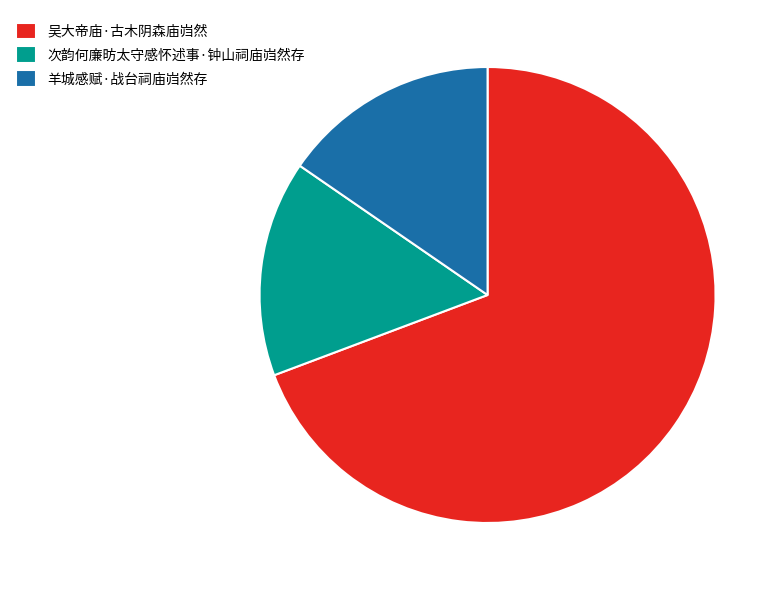

What is the largest slice in the pie chart?

吴大帝庙·古木阴森庙岿然